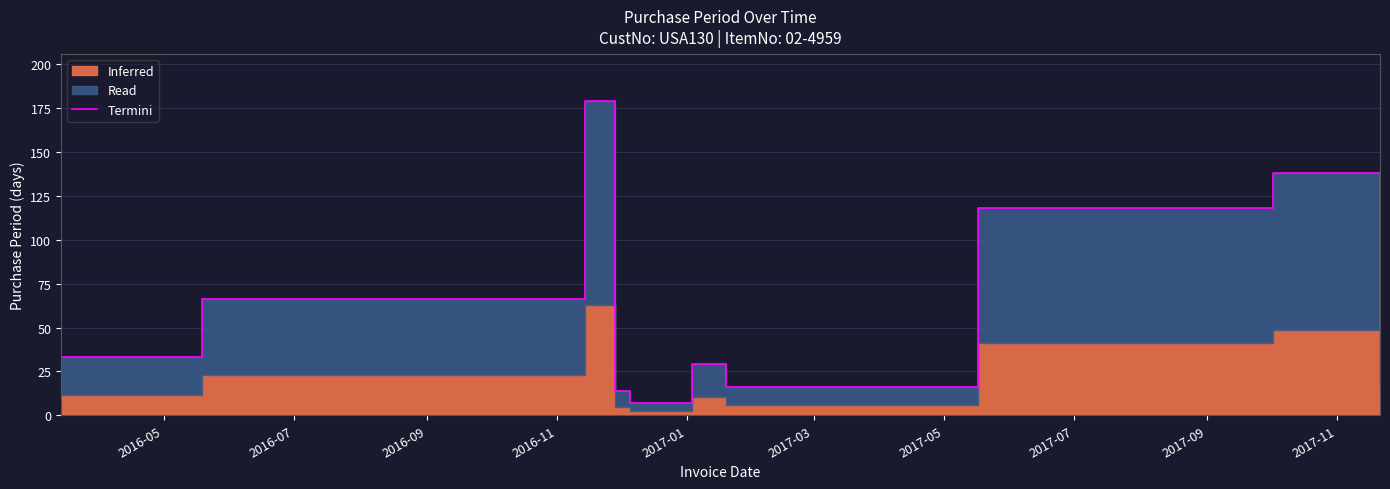

What is the maximum value shown in the chart?

179